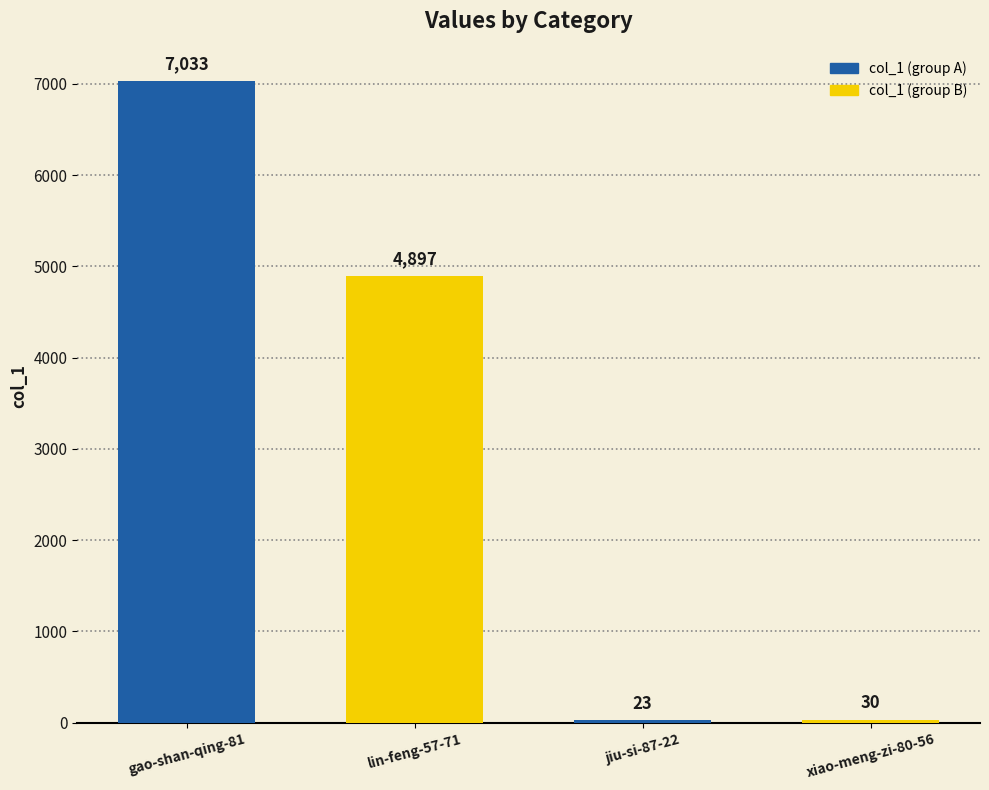

What position from the left is lin-feng-57-71?

2